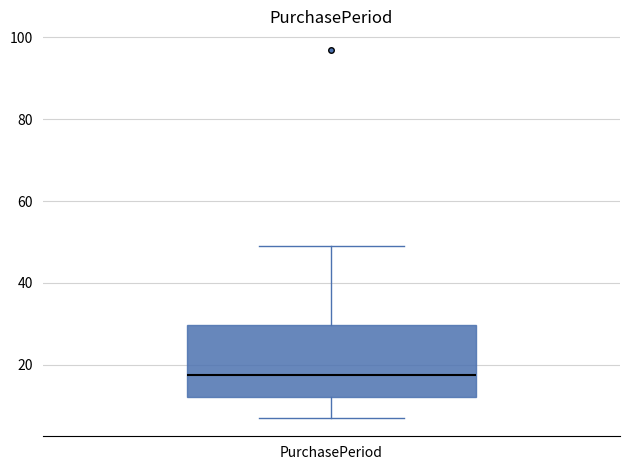

Transcribe this box plot: give where the median line is, the range the box spans, and where the two whiskers end, as read against the y-axis. The values are not printed on the chart, so give them approximately, as read against the axis.

median 18, box 12 to 30, whiskers 8 to 50